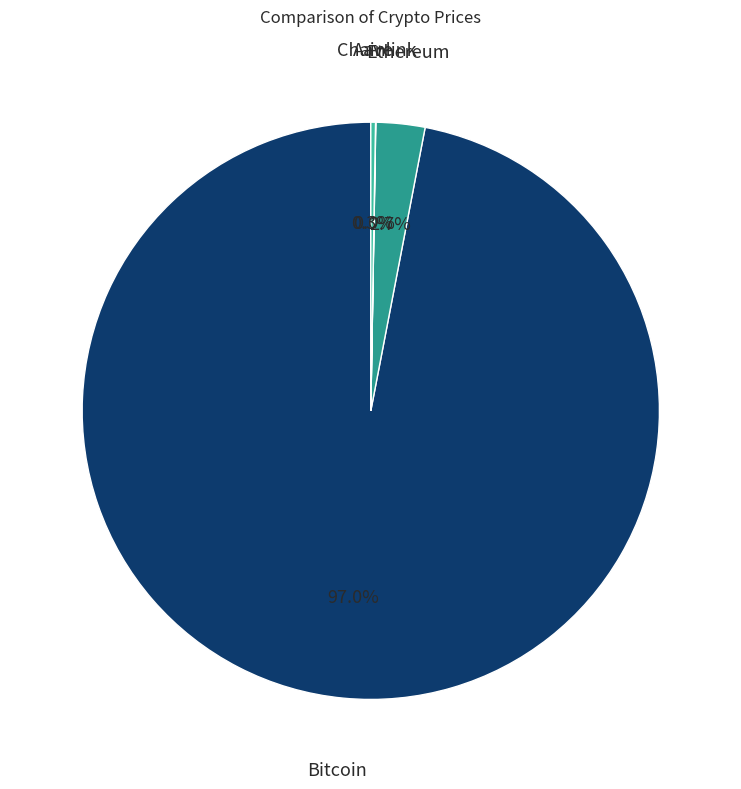

Which slice is the largest?

Bitcoin